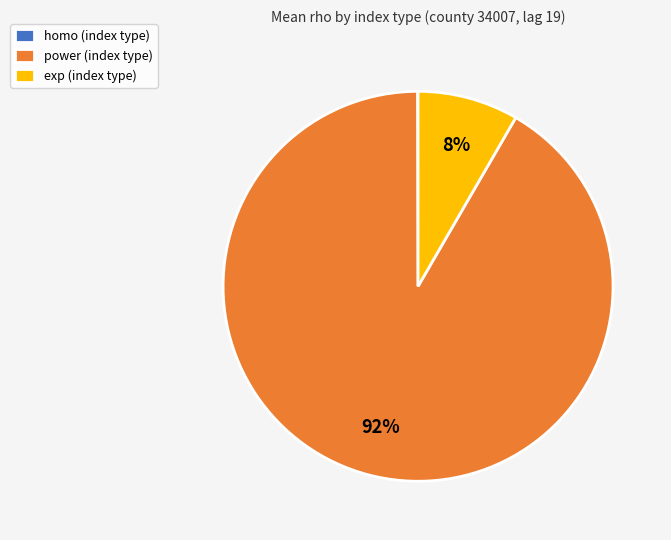

Which slice is the largest?

power (index type)